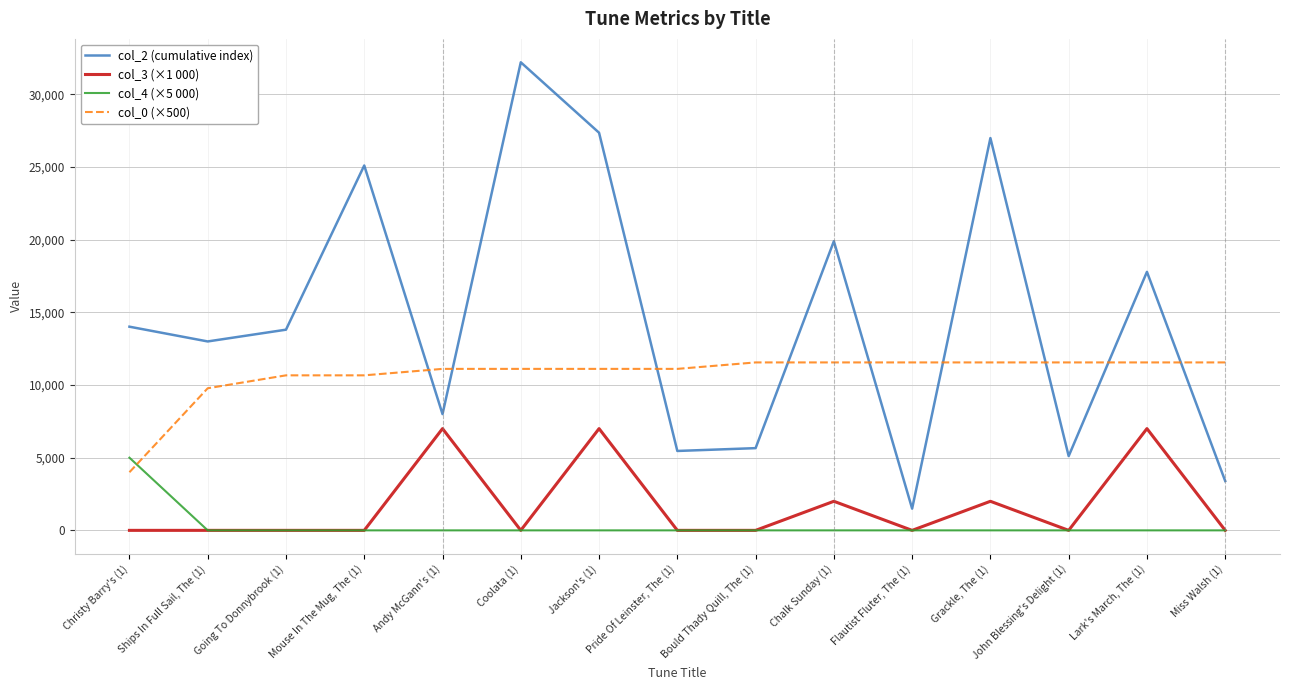

True or false: col_2 (cumulative index) and col_3 (×1 000) cross at least once.

False